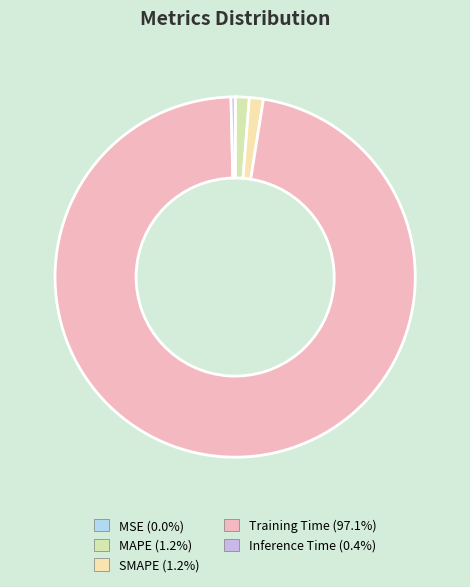

Rank the categories by value from lowest to highest.

MSE, Inference Time, MAPE, SMAPE, Training Time